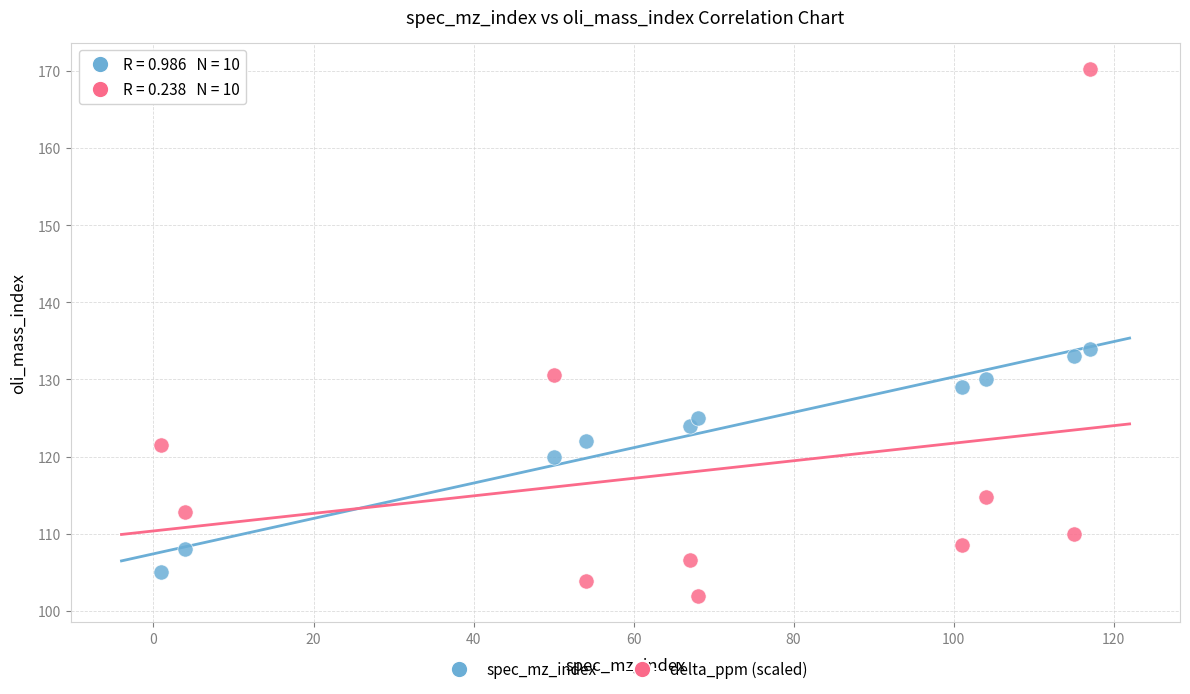

Across all series, what Y value is closest to 136?

134.0